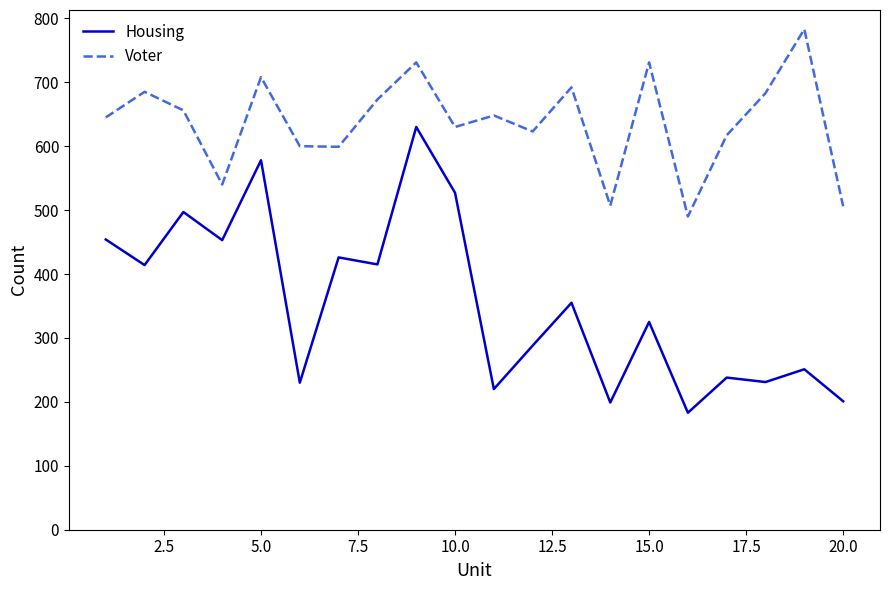

True or false: Housing and Voter cross at least once.

False